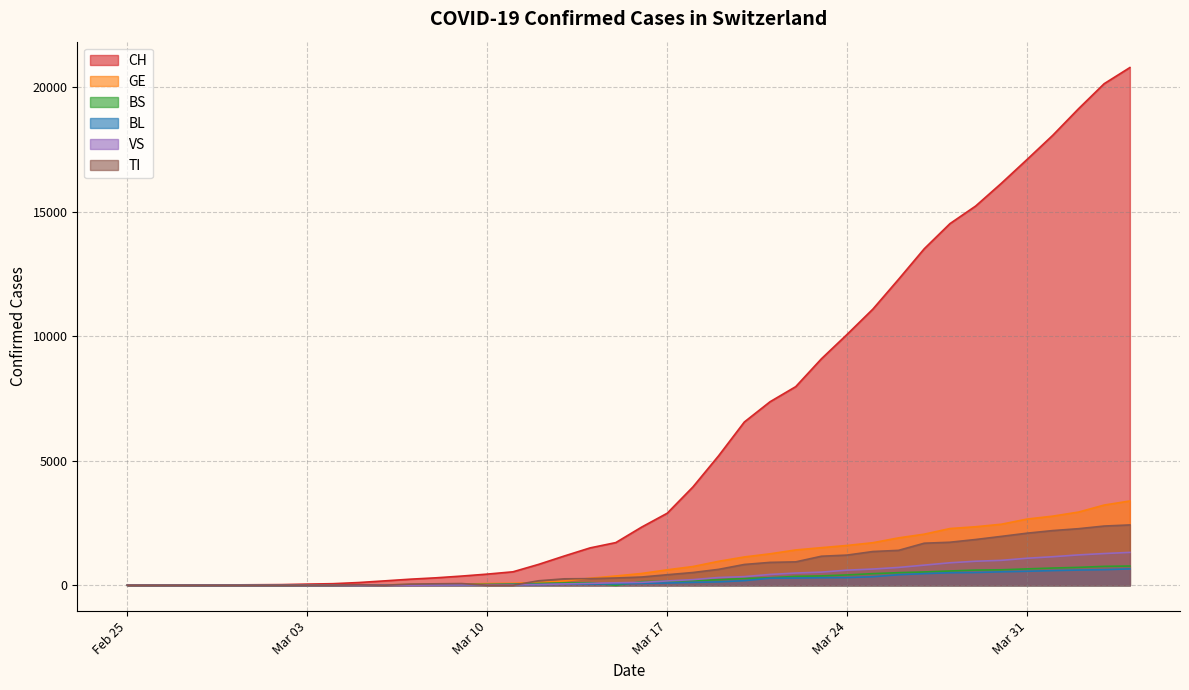

How many distinct data groups are displayed?

6